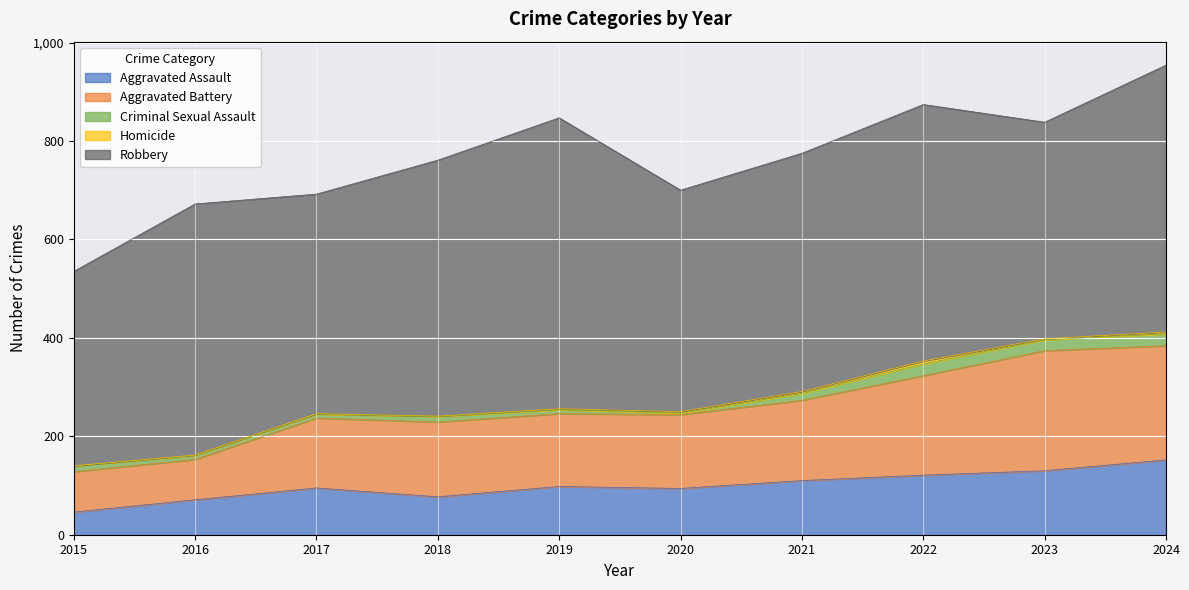

List the series in order of their peak value, highest first.

Robbery, Aggravated Battery, Aggravated Assault, Criminal Sexual Assault, Homicide